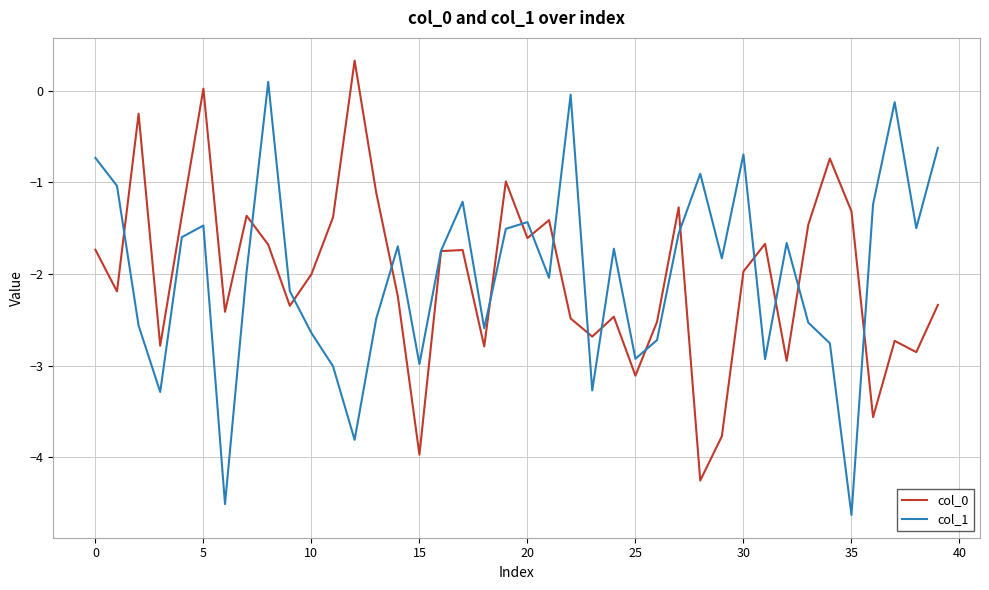

What is the minimum value for col_1?

-4.6